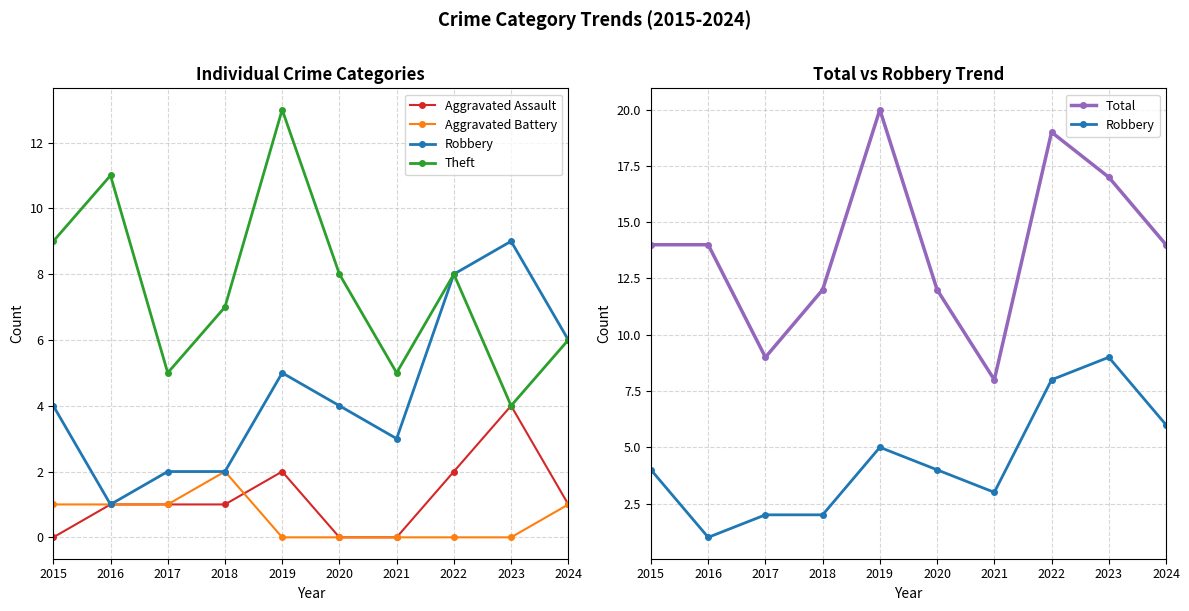

Count the number of categories in the chart.

10